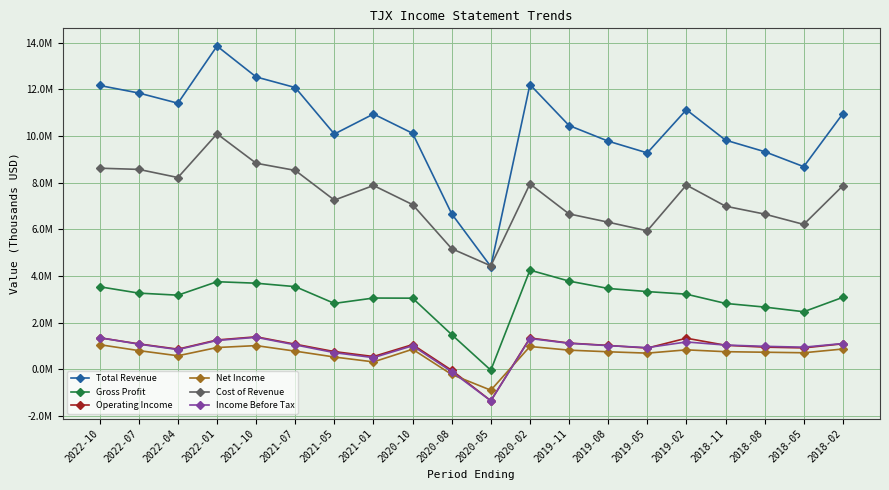

Does the chart have visible grid lines?

Yes